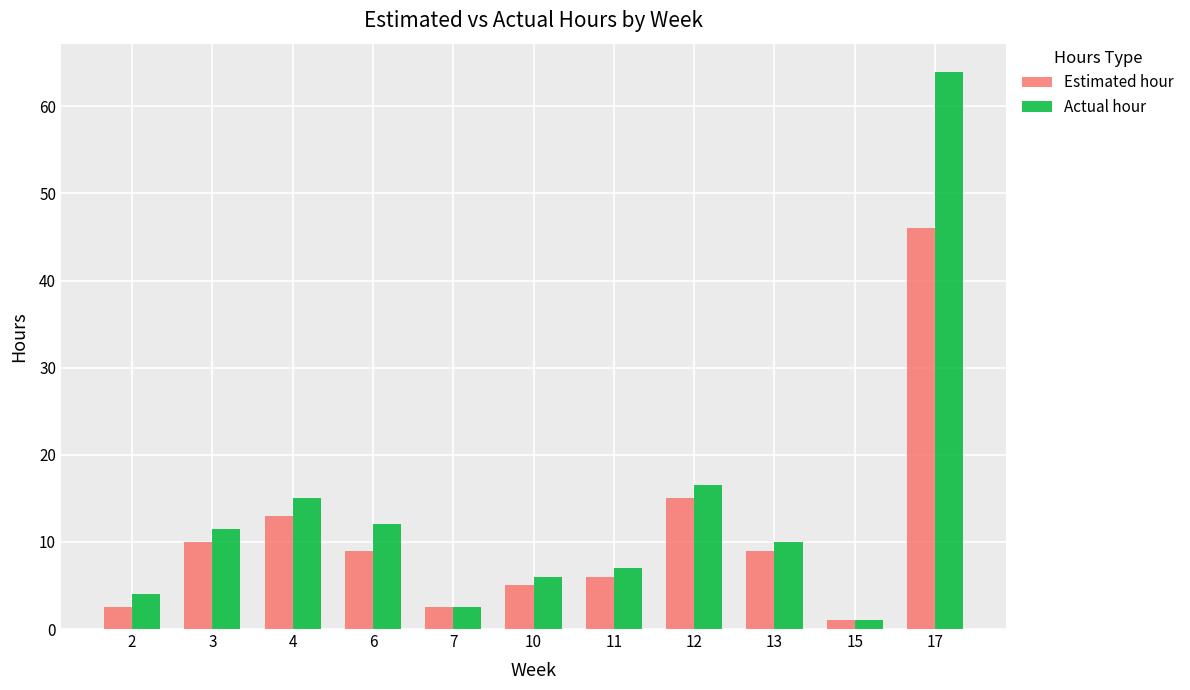

True or false: Actual hour has a value of 7.6 at 3.

False